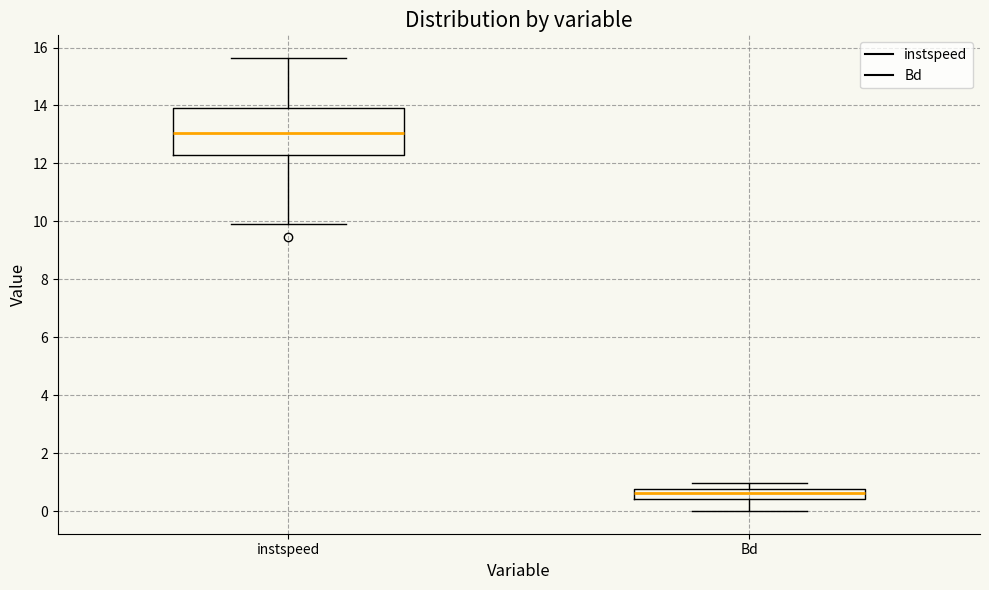

Reading left to right, read every box against the y-axis: the position of its median line, the range the box covers, and the ends of its whiskers. The values are not printed on the chart, so give them approximately, as read against the axis.

instspeed: median 13.0, box 12.2 to 14.0, whiskers 10.0 to 15.6
Bd: median 0.6, box 0.4 to 0.8, whiskers 0.0 to 1.0